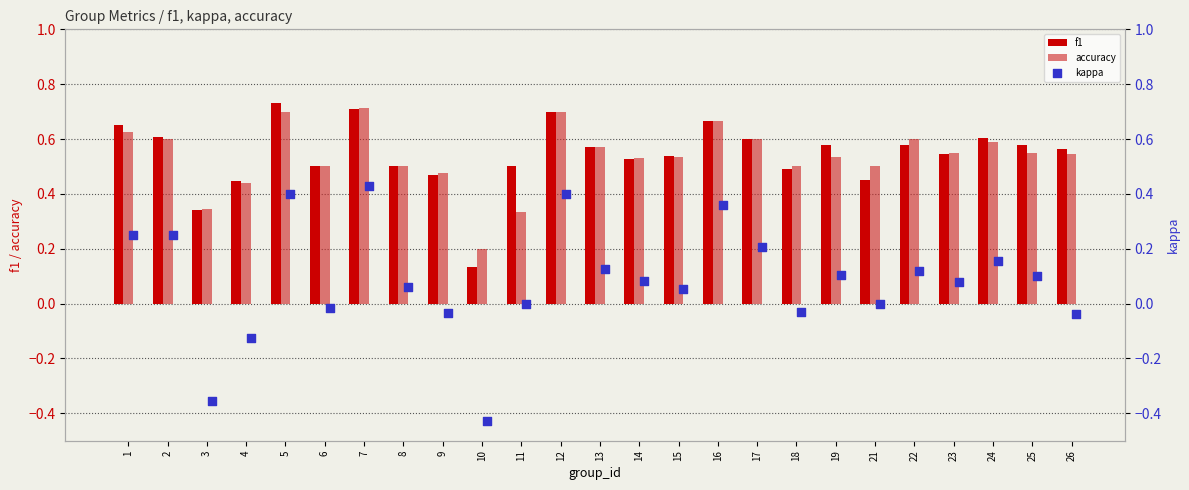

Which series contains the highest Y value?

f1